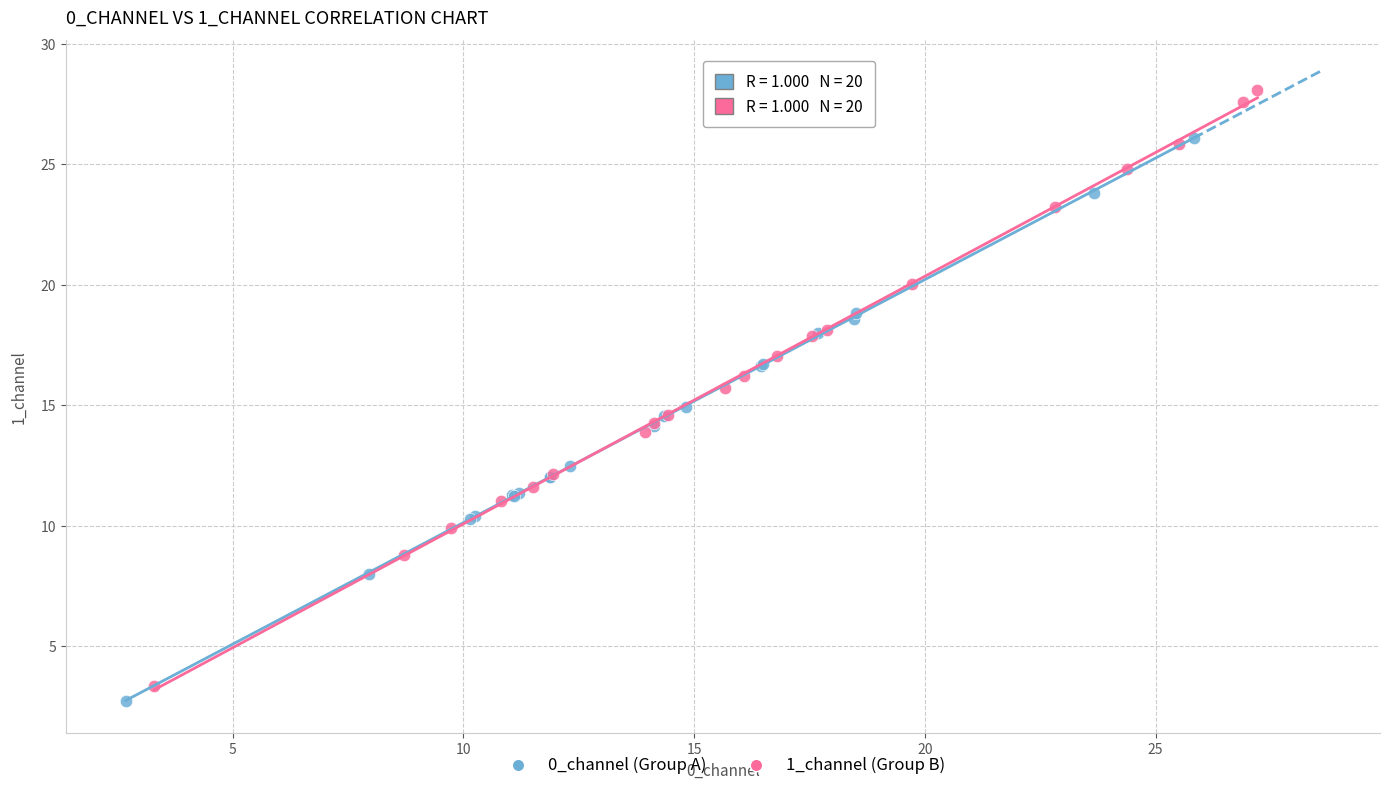

Which series has the largest Y range (max minus min)?

1_channel (Group B)